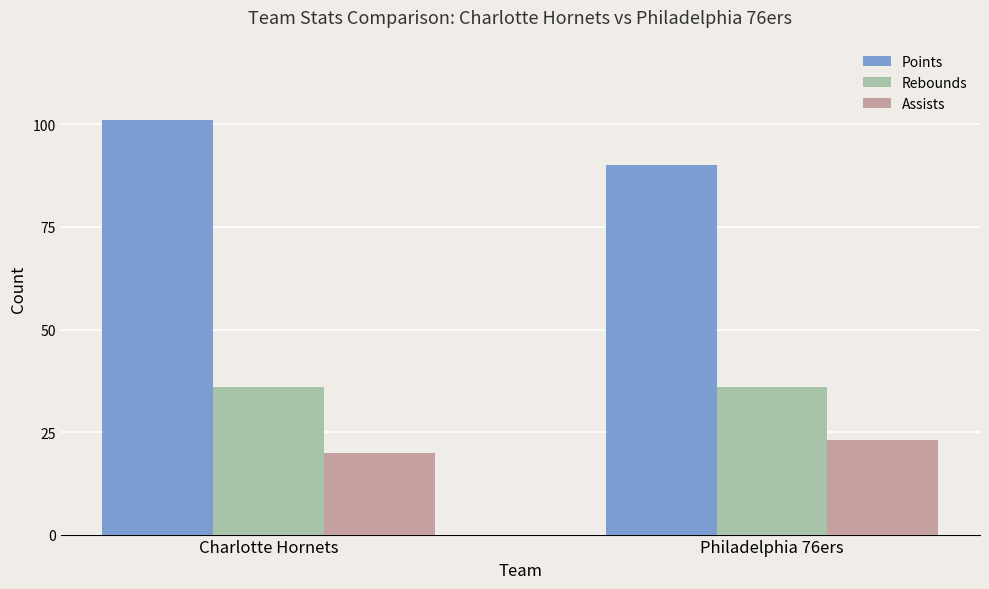

Is it true that Rebounds equals 36 at Charlotte Hornets?

True